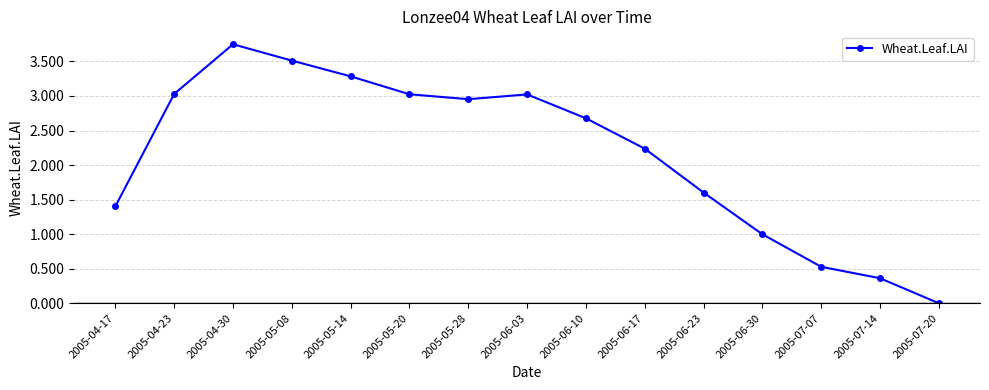

What is the label of the 12th point from the right?

2005-05-08